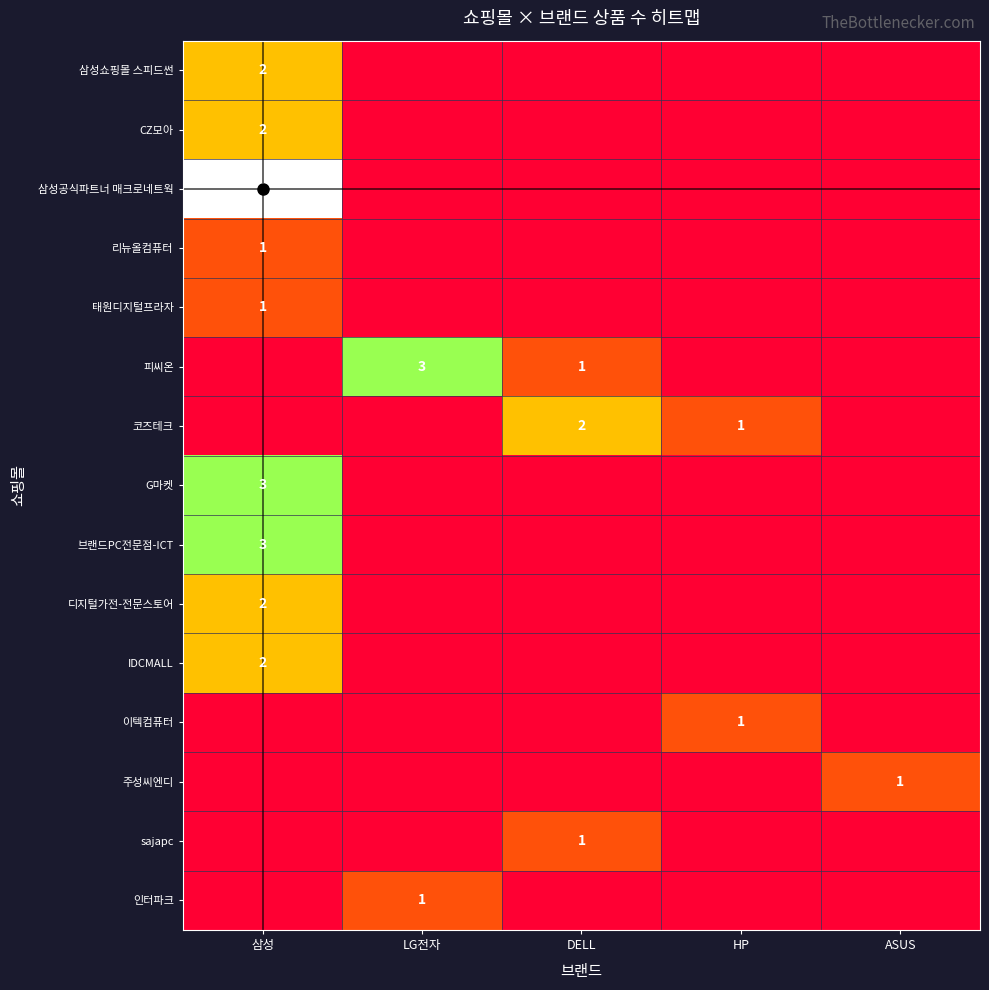

Which has a higher value, ASUS or DELL?

ASUS